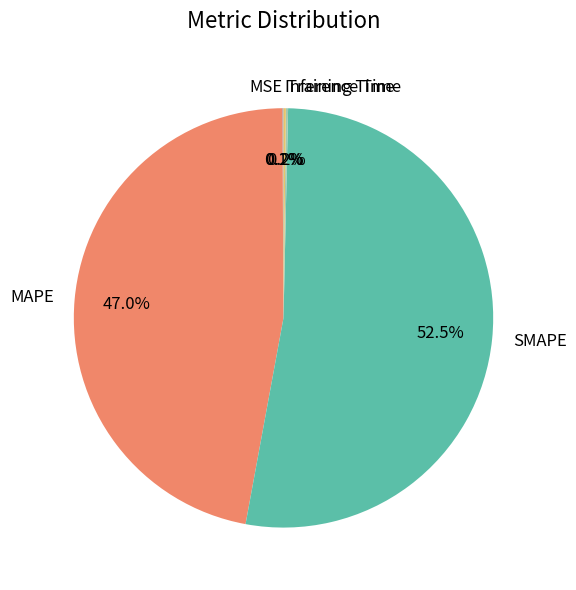

What is the majority slice?

SMAPE